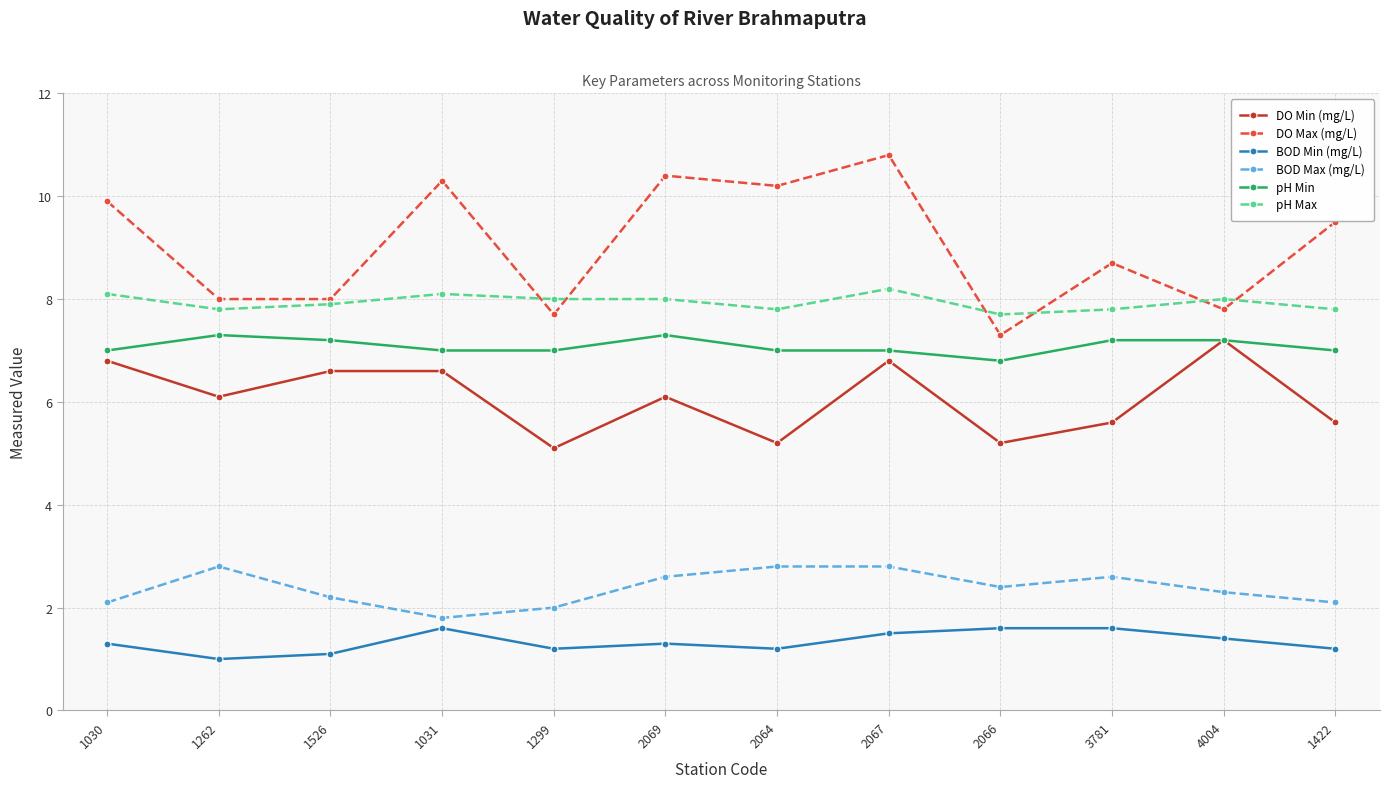

Is this an area chart (filled region under the line)?

No